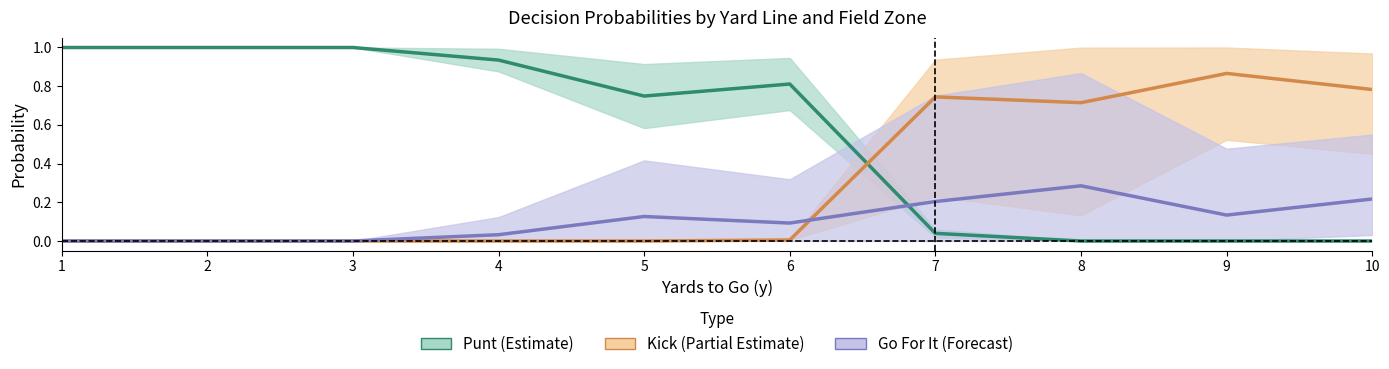

Reading left to right, extract all data points from this chart.

Punt (Estimate): 1=1.0	2=1.0	3=1.0	4=0.9	5=0.7	6=0.8	7=0.0	8=0.0	9=0.0	10=0.0
Kick (Partial): 1=0.0	2=0.0	3=0.0	4=0.0	5=0.0	6=0.0	7=0.7	8=0.7	9=0.9	10=0.8
Go For It (Forecast): 1=0.0	2=0.0	3=0.0	4=0.0	5=0.1	6=0.1	7=0.2	8=0.3	9=0.1	10=0.2